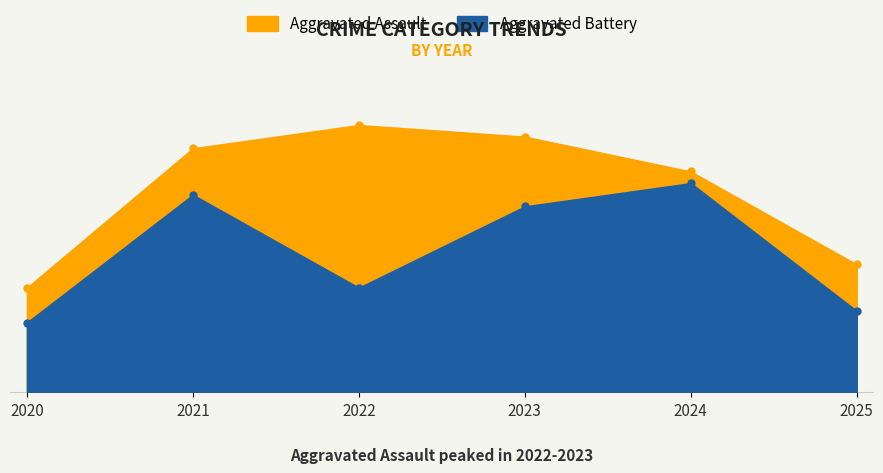

What is the maximum value shown in the chart?

23